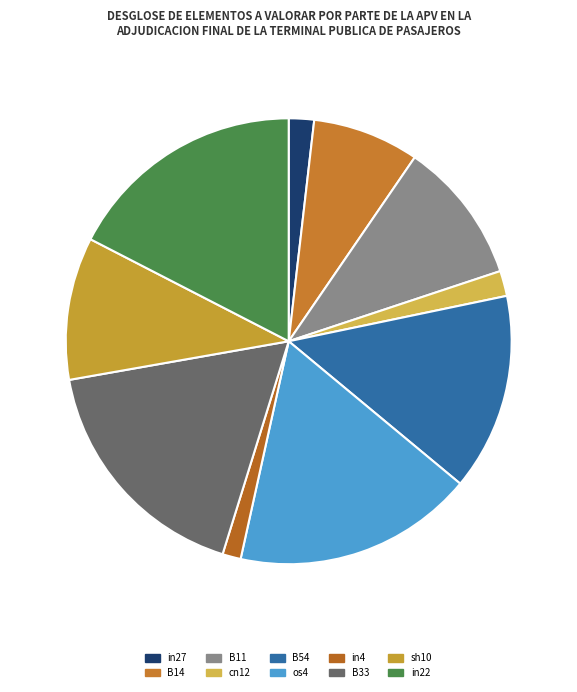

How many slices are in this pie chart?

10